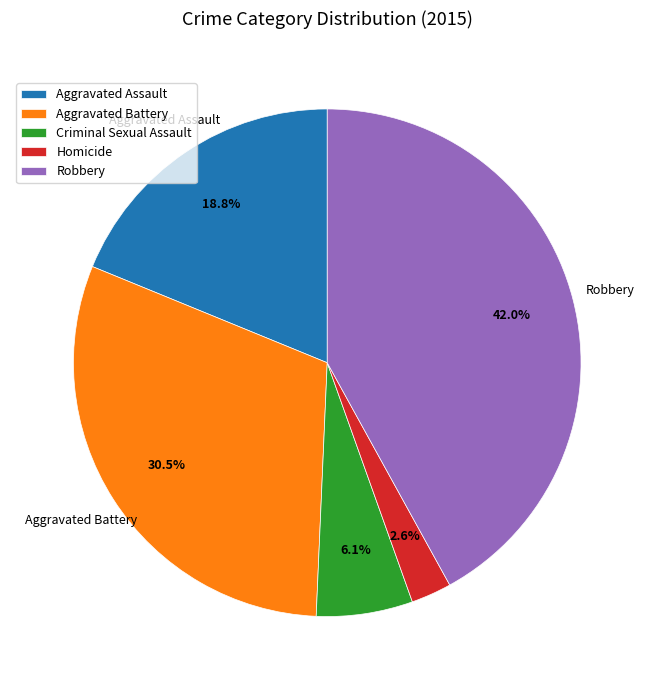

What percentage is NOT represented by Homicide?

97.4%